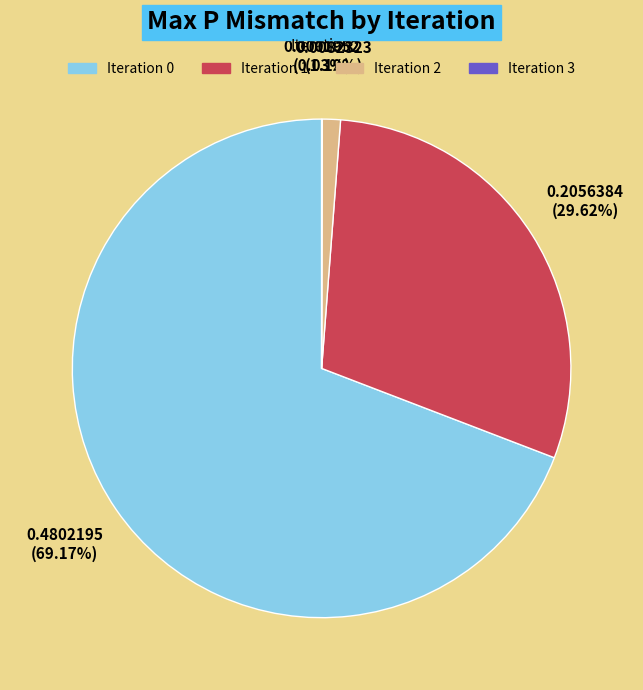

Does any single category account for the majority?

Yes